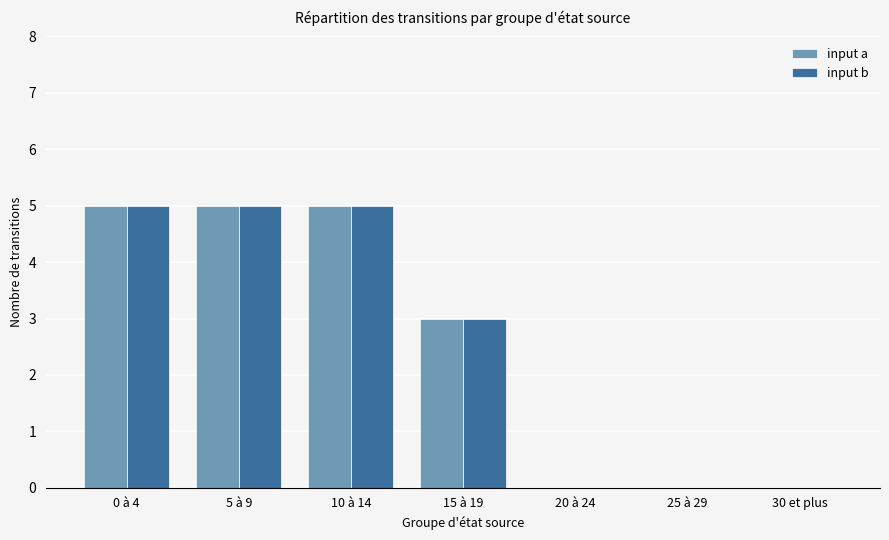

Count the number of data series in this chart.

2